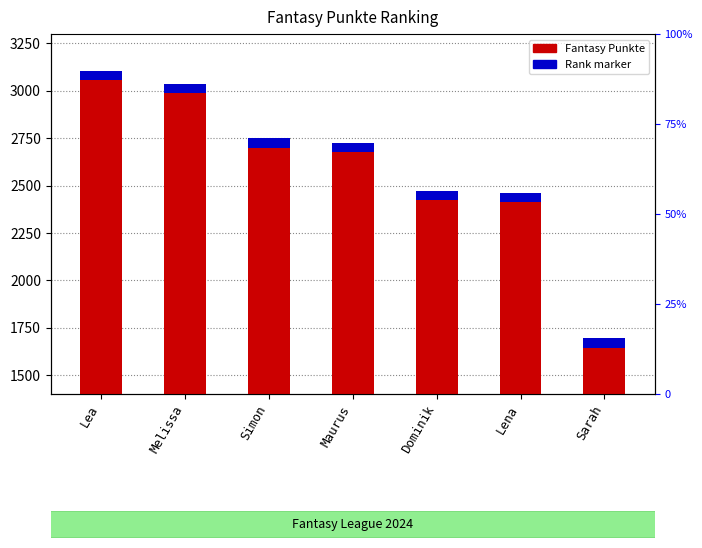

What is the label of the 4th bar from the left?

Maurus